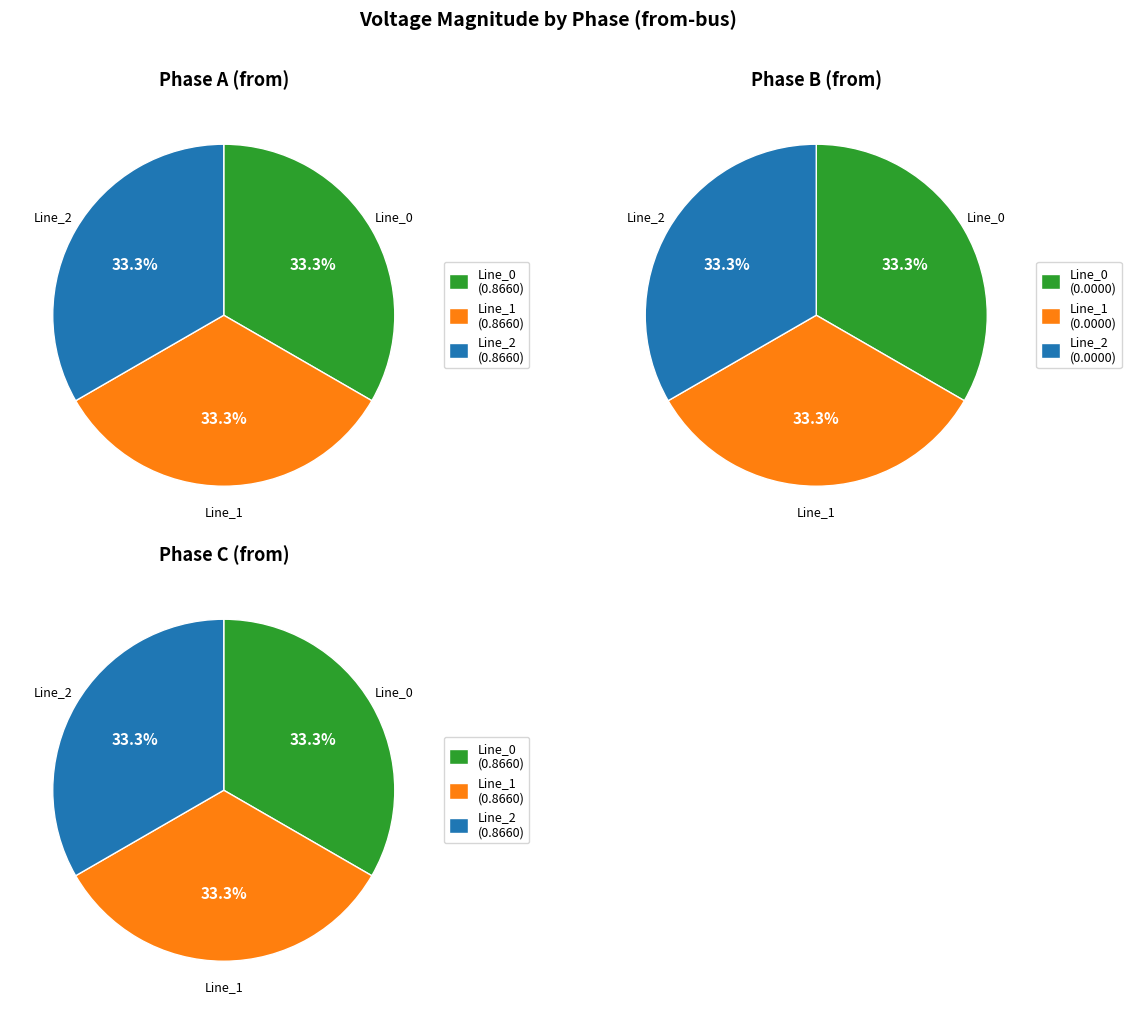

Count the number of slices in the pie.

3